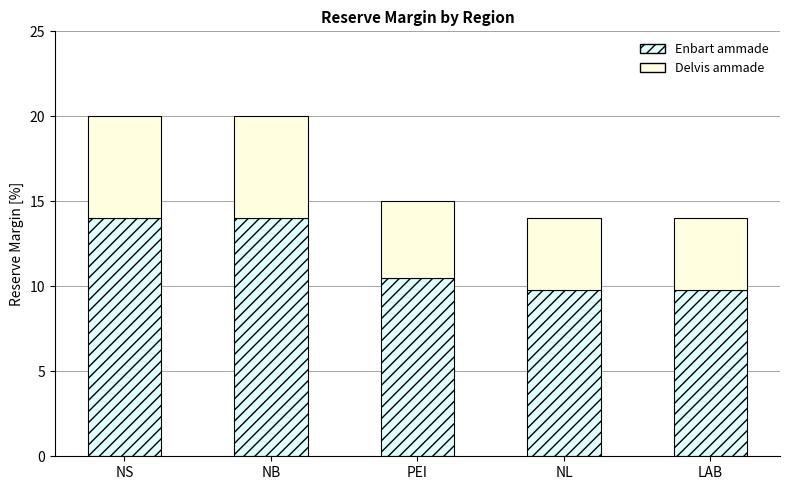

What is the total value across all series at PEI?

15.0